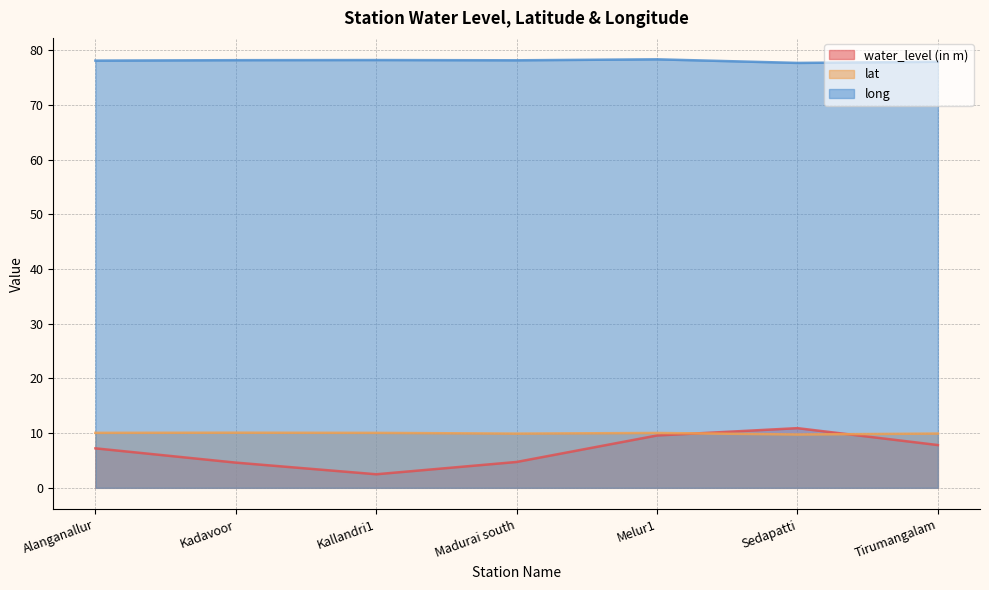

What is the value of the lat point at the 2nd from the left?

10.1